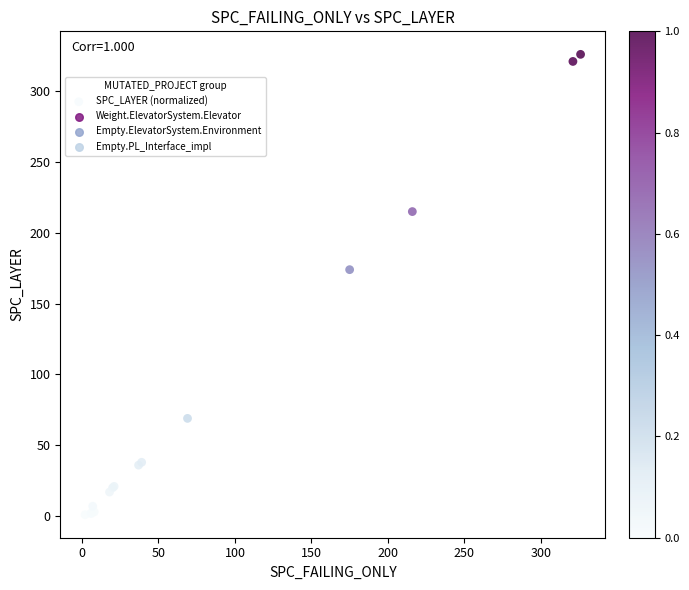

What Y value in the scatter plot is closest to 163?

174